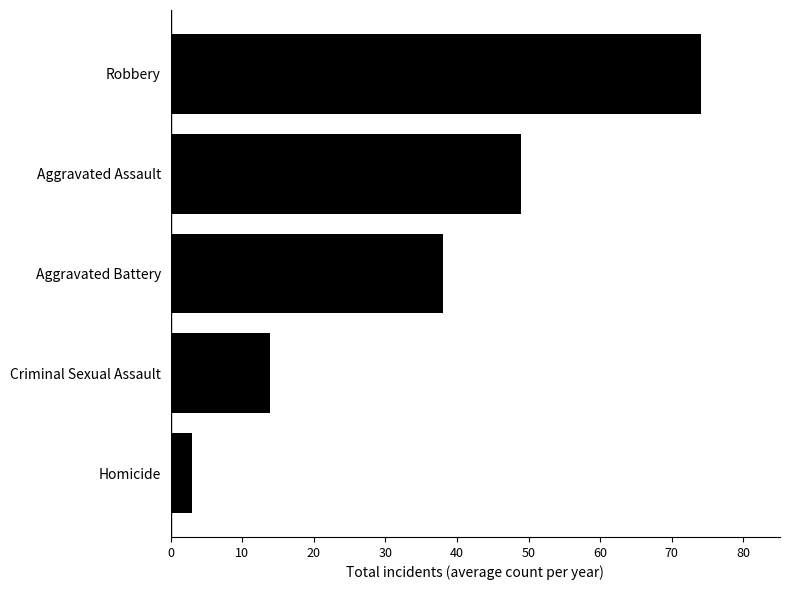

The chart shows a value of 49.0 at Aggravated Assault. True or false?

True